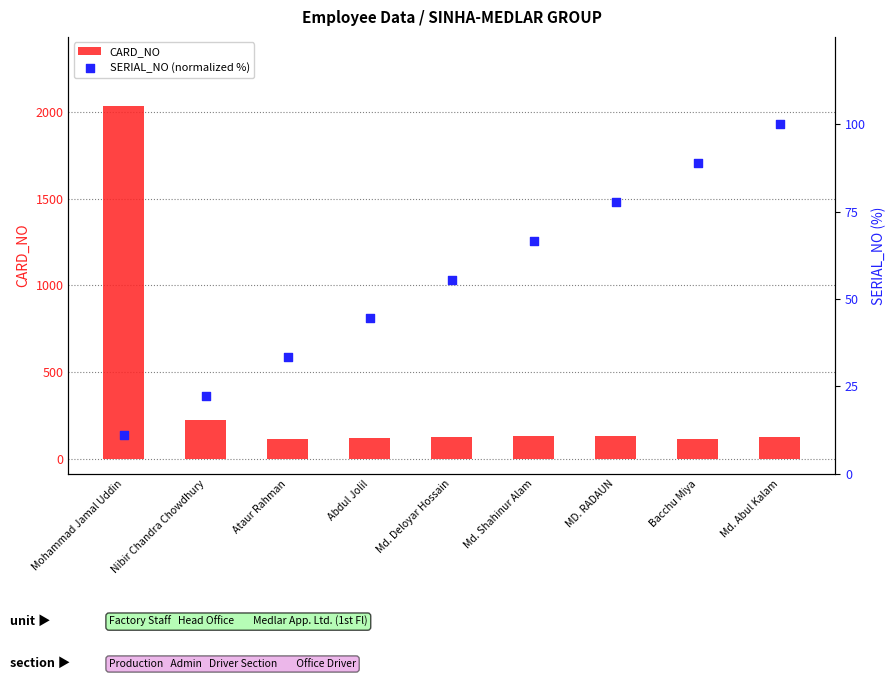

Which series has the largest total across all categories?

CARD_NO